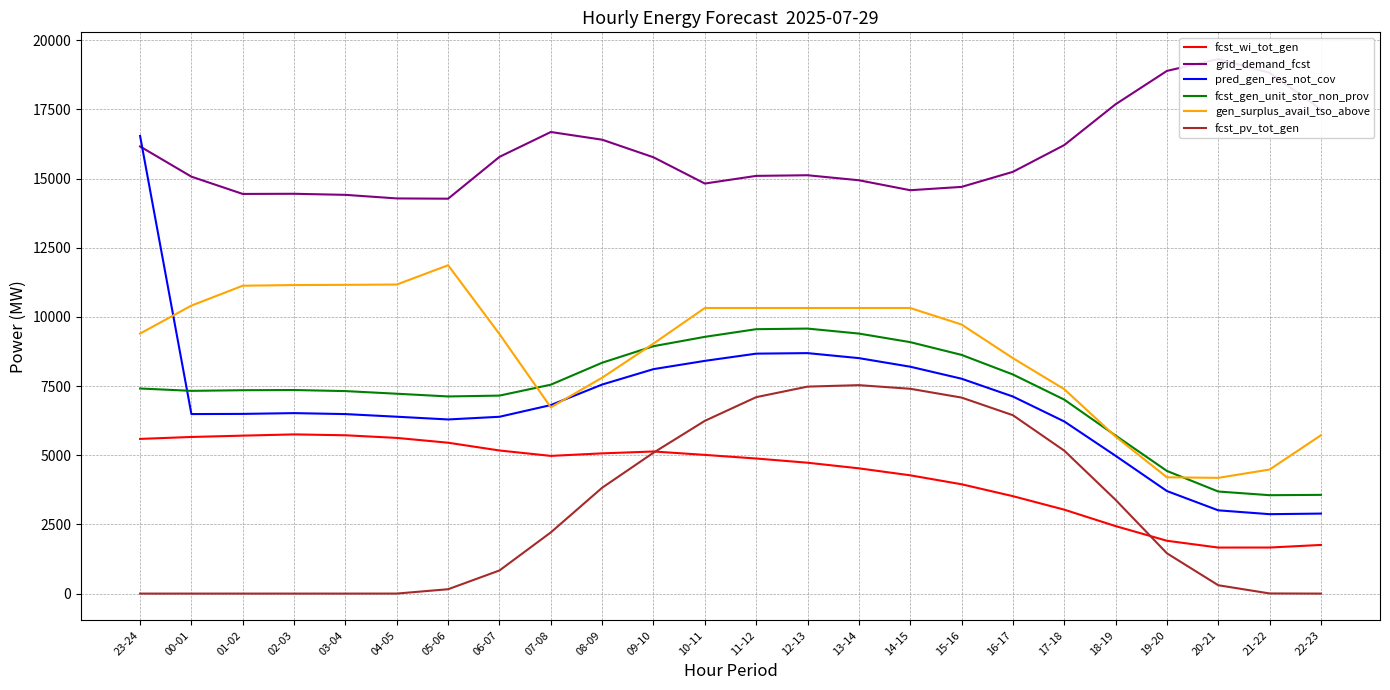

What is the difference between the maximum and minimum values in the fcst_pv_tot_gen series?

7535